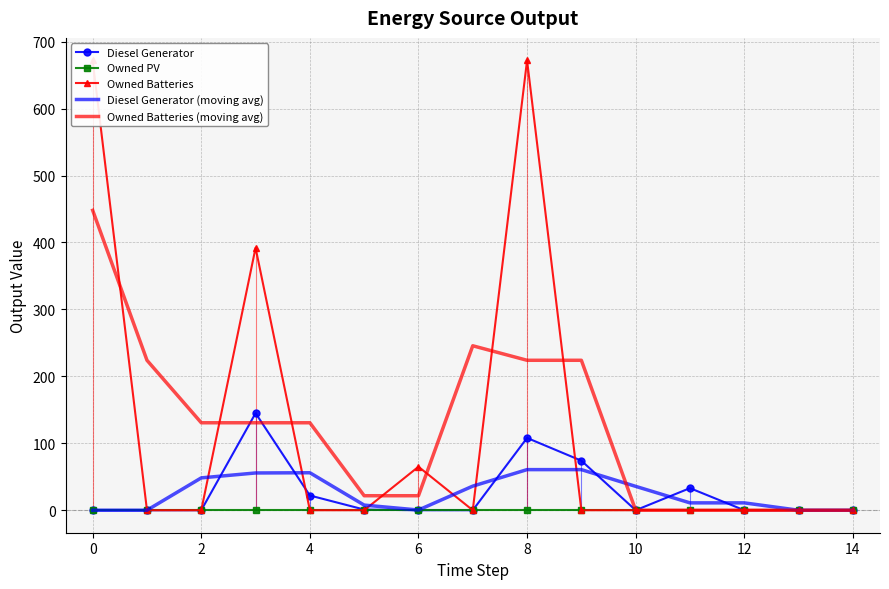

What is the highest value of the Diesel Generator (moving avg) series?

60.7